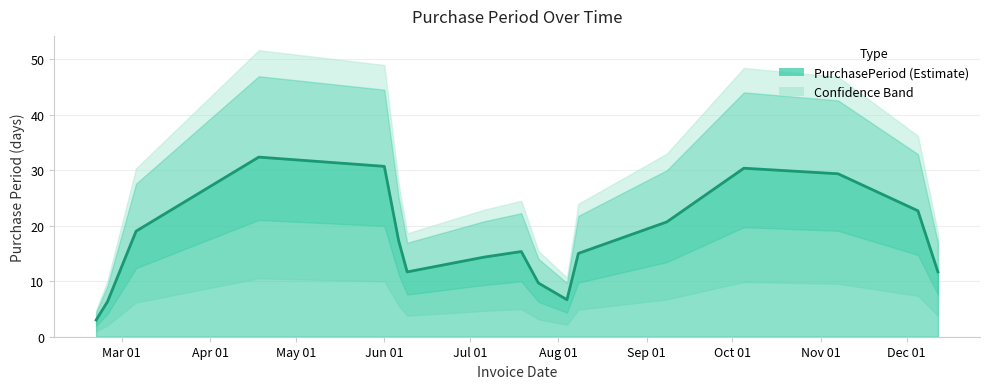

True or false: there are more than 2 points higher than both neighbors.

True